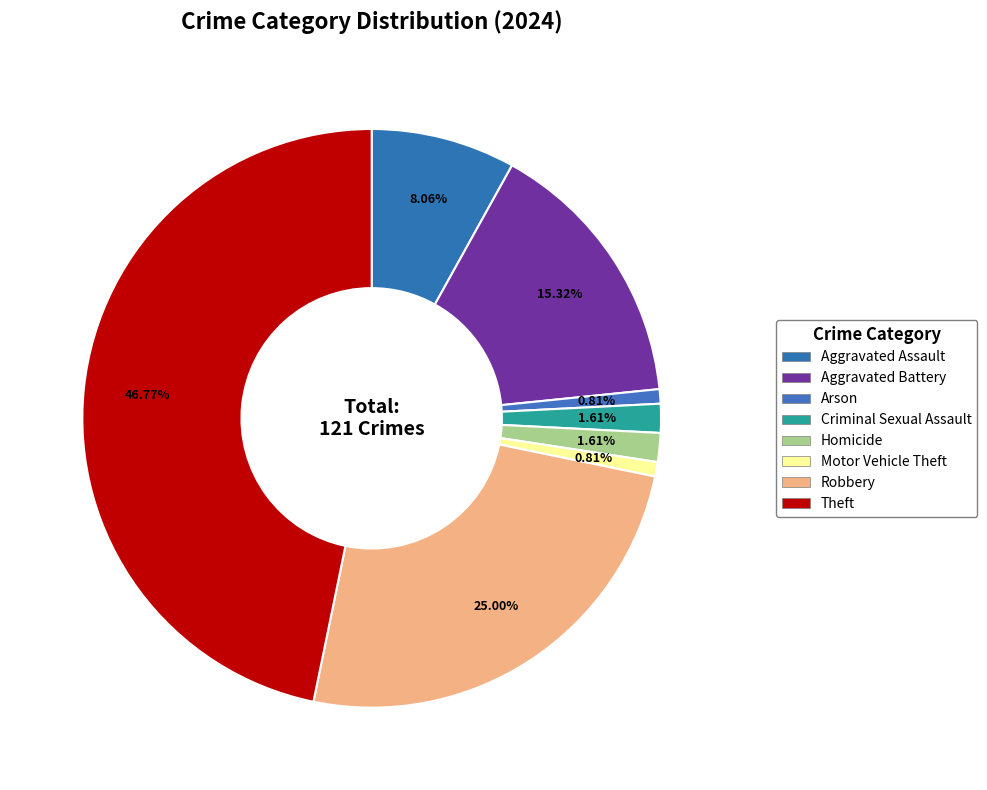

To the nearest percent, what is the average slice percentage?

12%